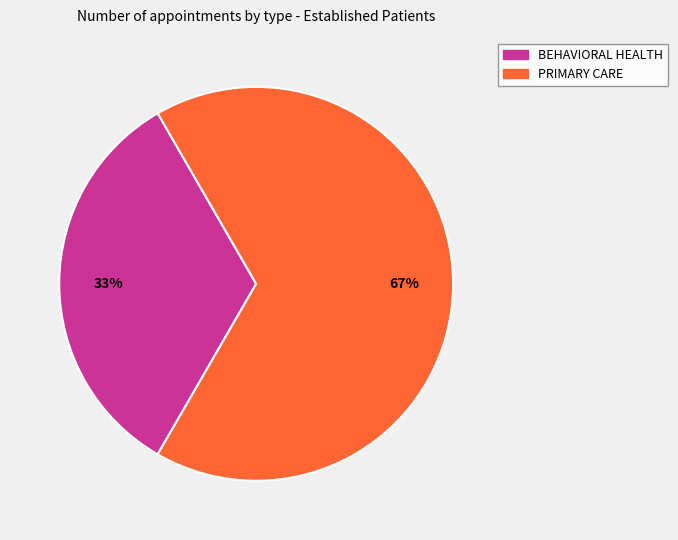

Which has a higher value, PRIMARY CARE or BEHAVIORAL HEALTH?

PRIMARY CARE